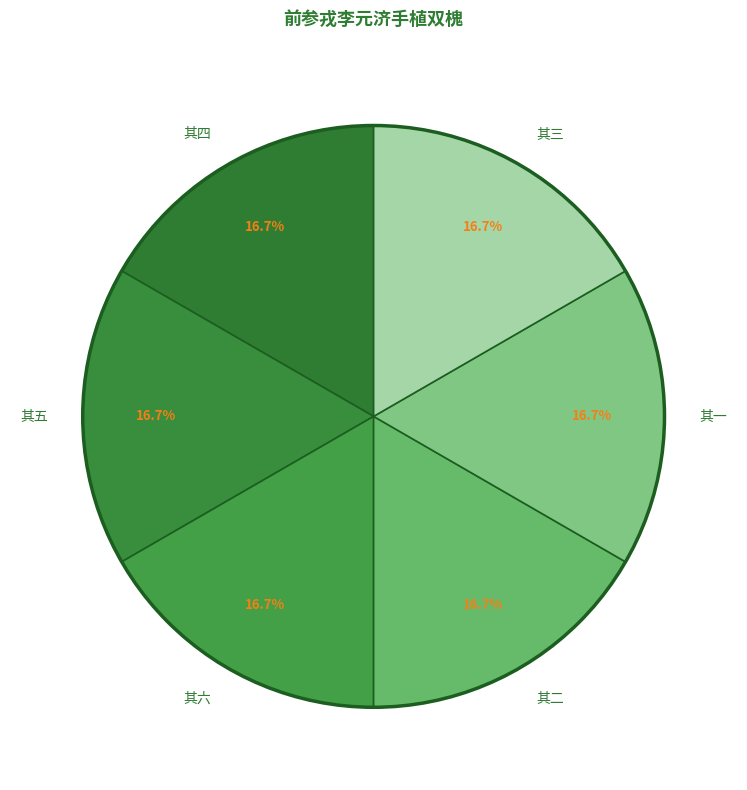

Is it true that 其三 is 10% of the pie?

False